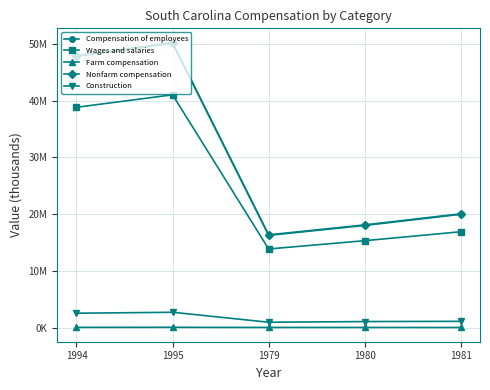

Does the chart have visible grid lines?

Yes